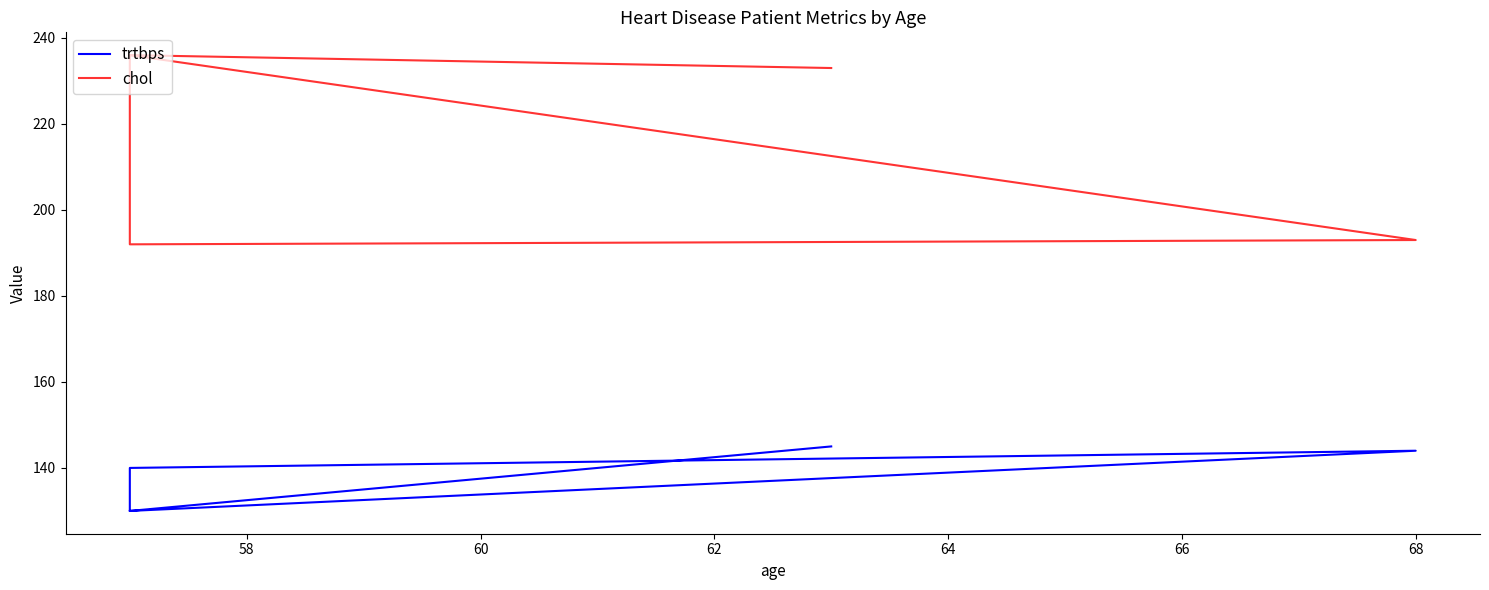

Reading left to right, list all the values displayed in this chart.

trtbps: 145	130	140	144	130
chol: 233	236	192	193	236